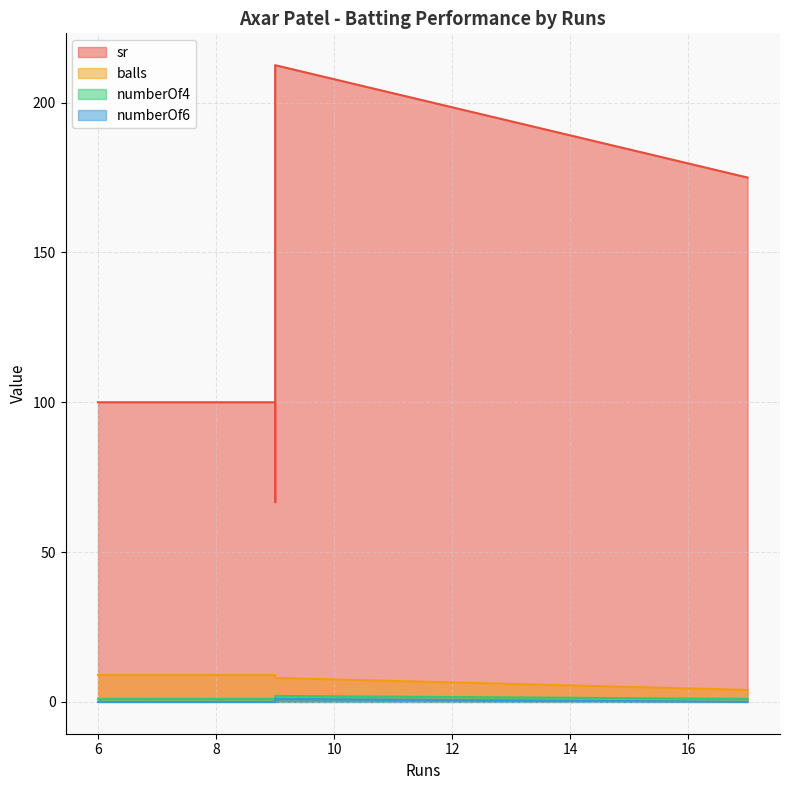

Between 17 and 7, which is larger?

17